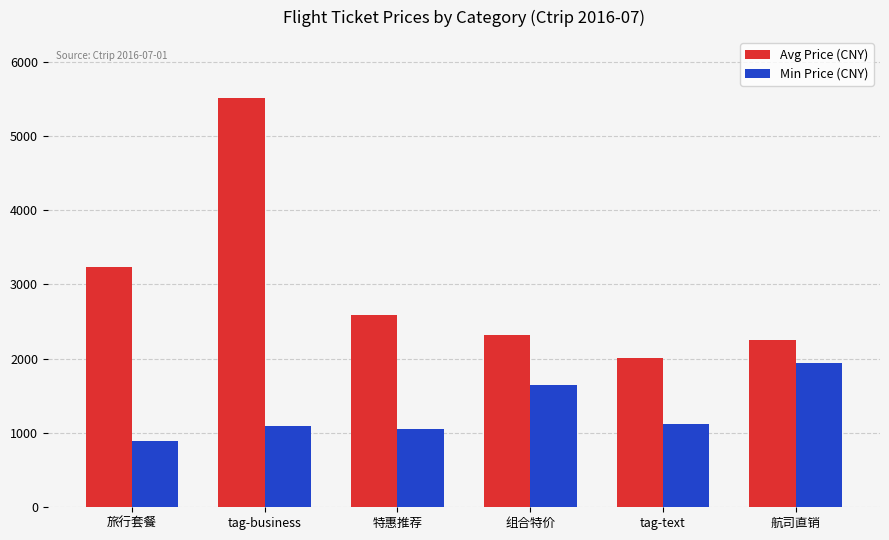

List the series in order of their peak value, highest first.

Avg Price (CNY), Min Price (CNY)